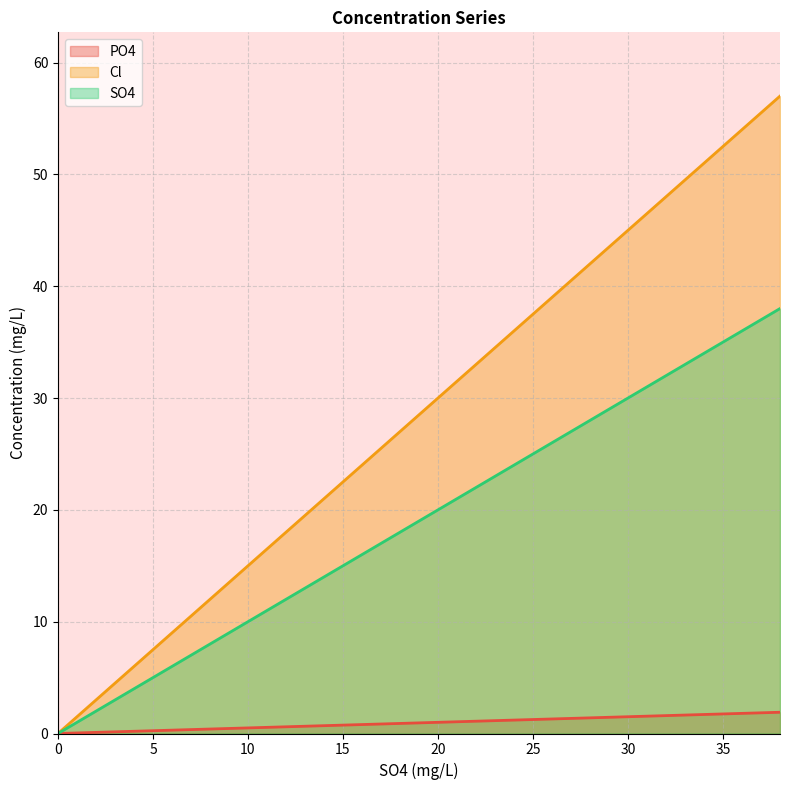

Does the chart have visible grid lines?

Yes